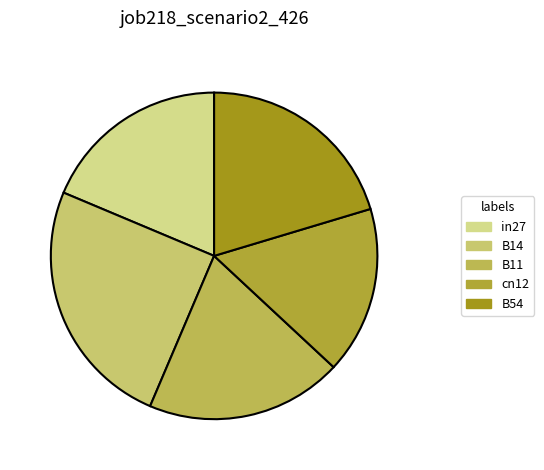

Does cn12 represent more than half of the total?

No